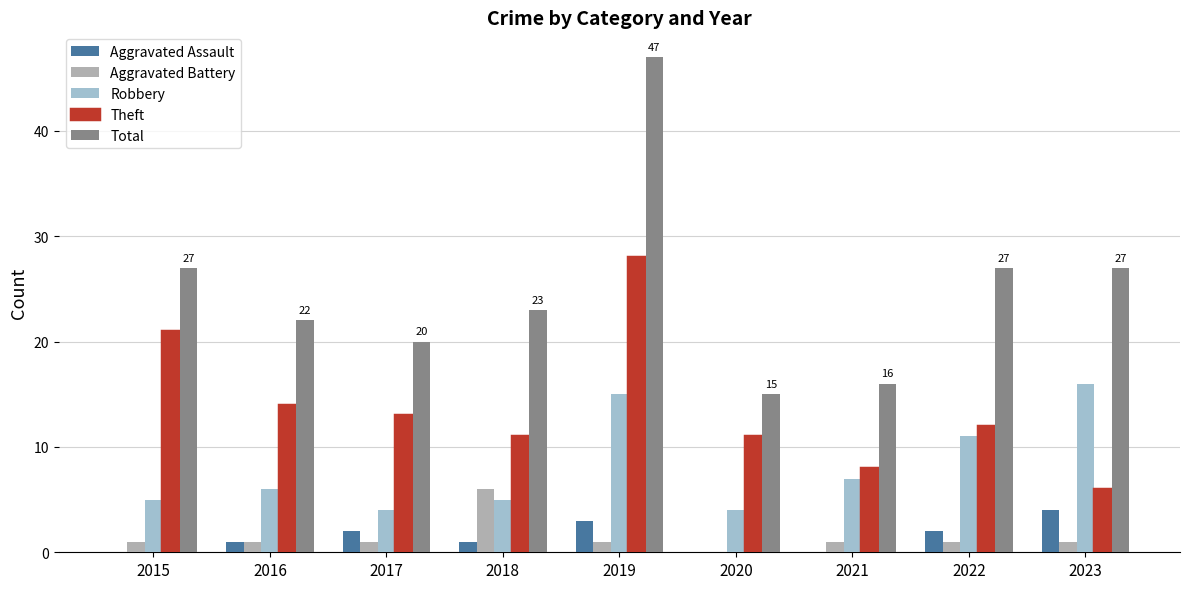

Between 2017 and 2018, which is larger?

2017